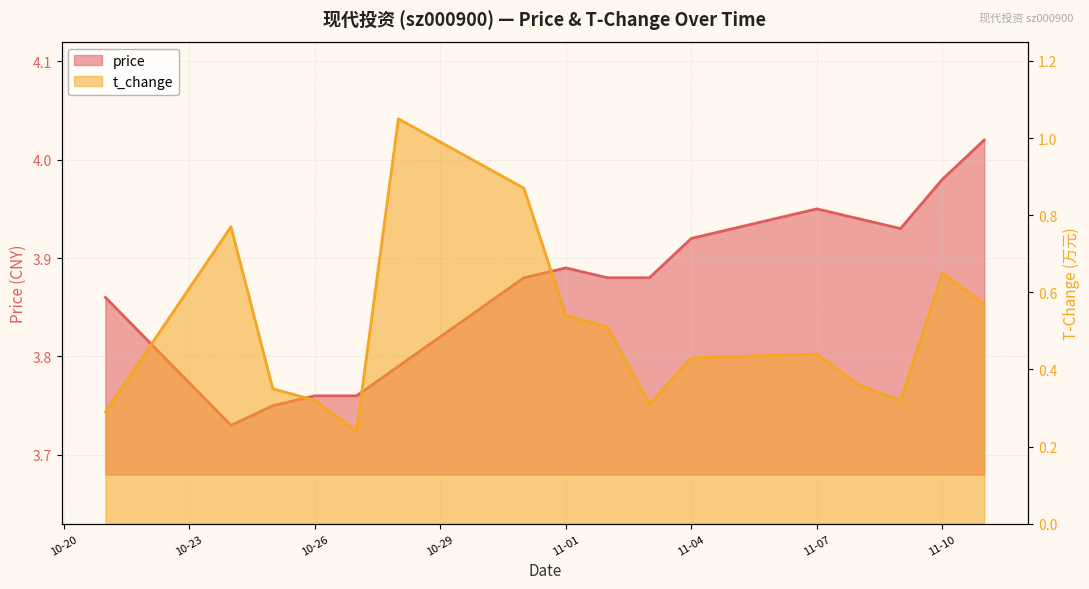

Rank the series at 11-10 from highest to lowest value.

price, t_change